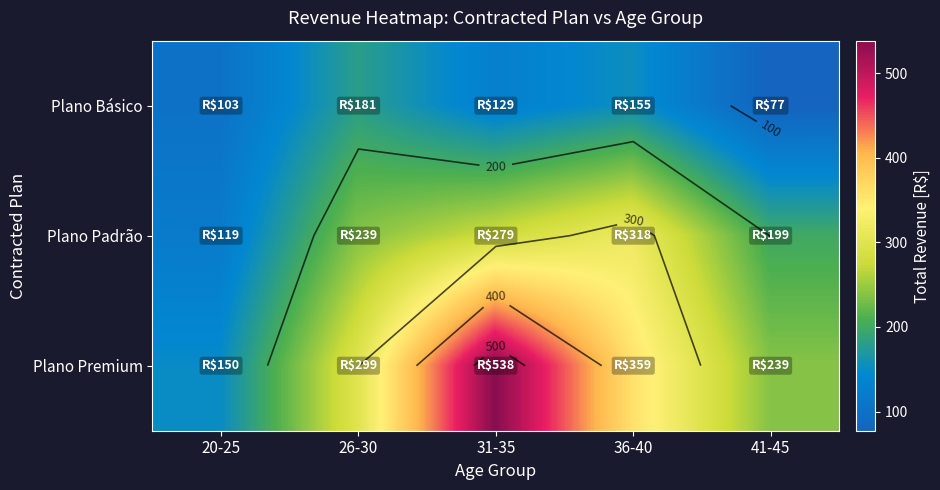

Between 36-40 and 31-35, which is larger?

36-40